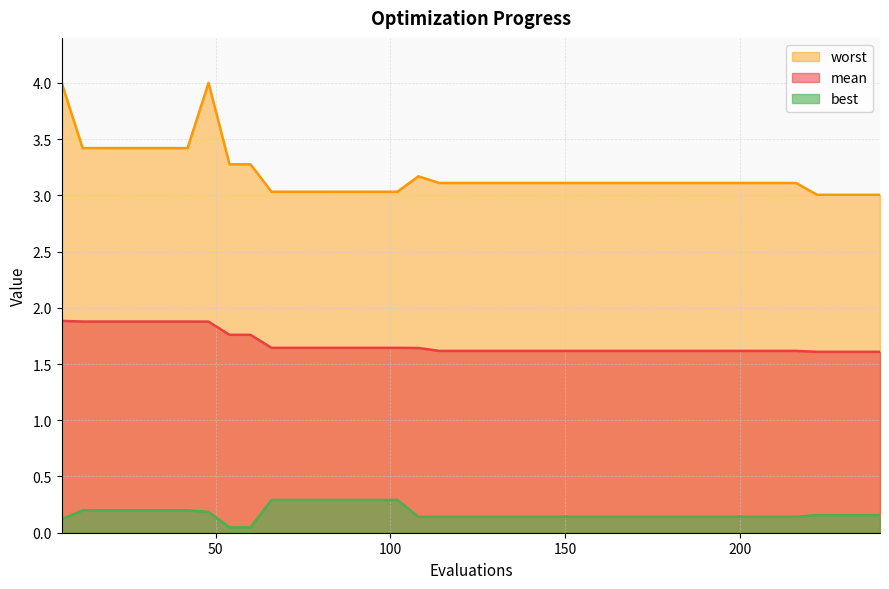

Which series has the largest total across all categories?

worst